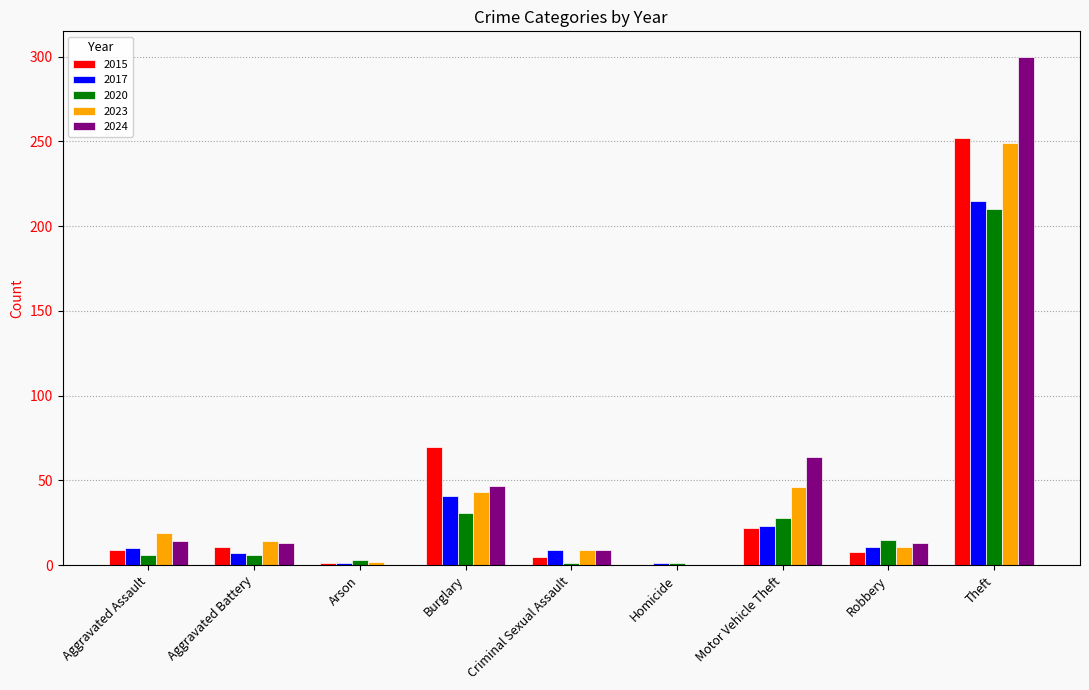

Between Robbery and Theft, which series saw the biggest shift?

2024